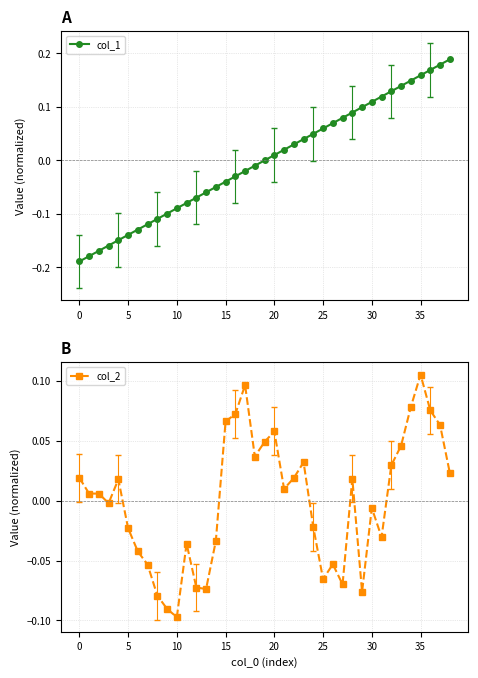

Where does the col_1 series first go above 0?

19